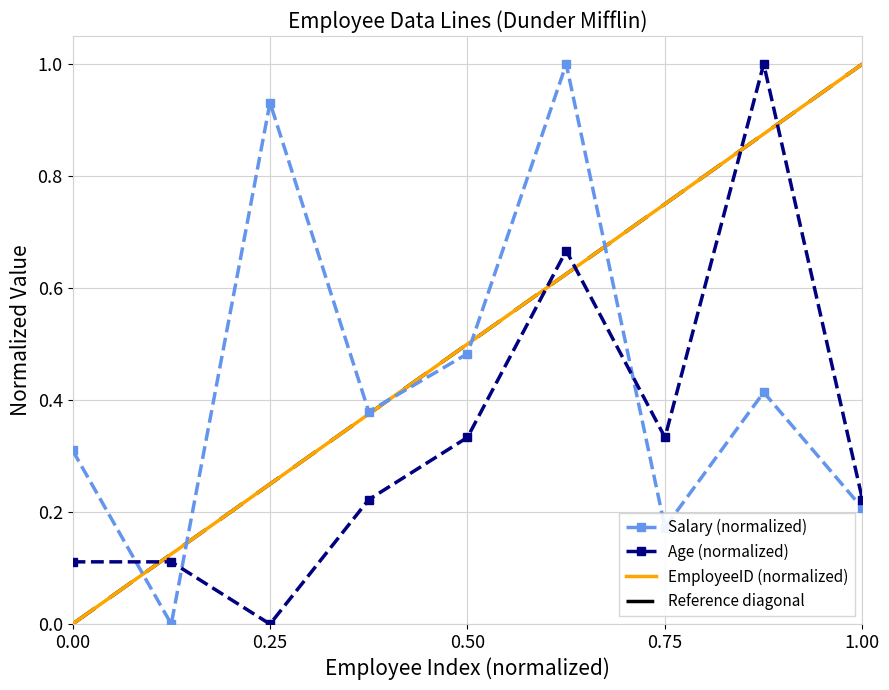

How many interior local peaks does the Salary series have?

3